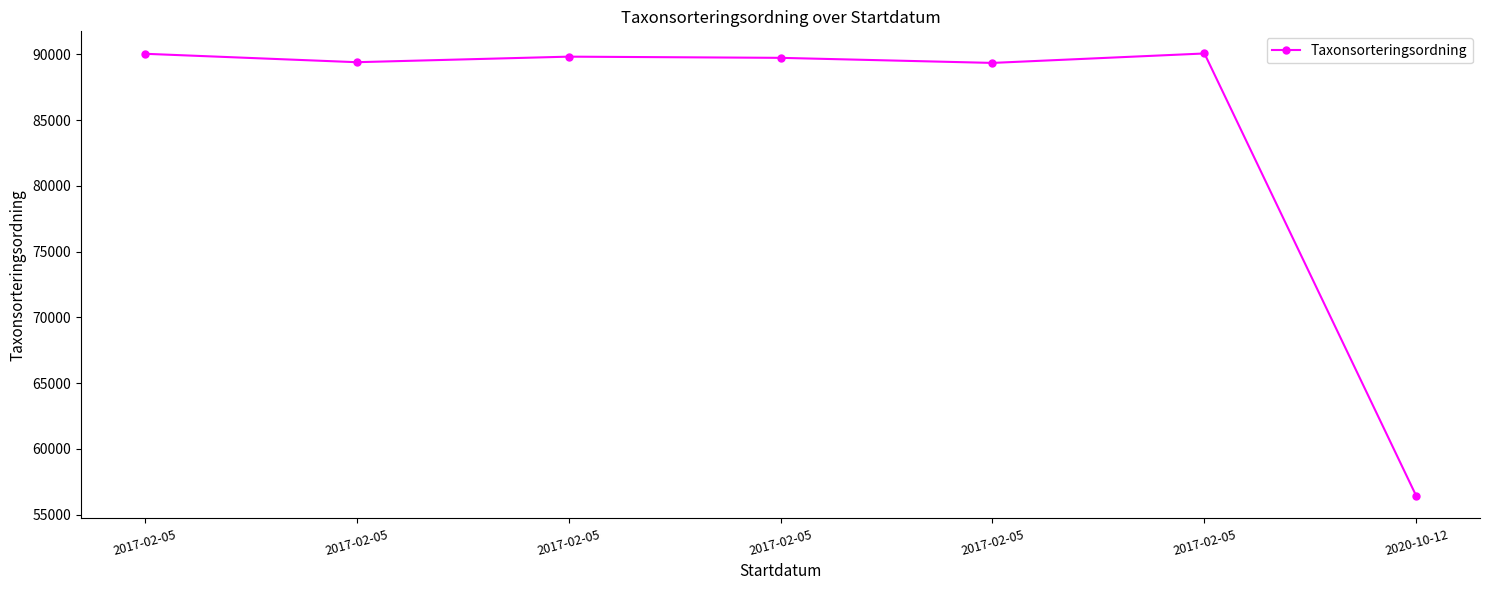

How many lines are shown in the chart?

1